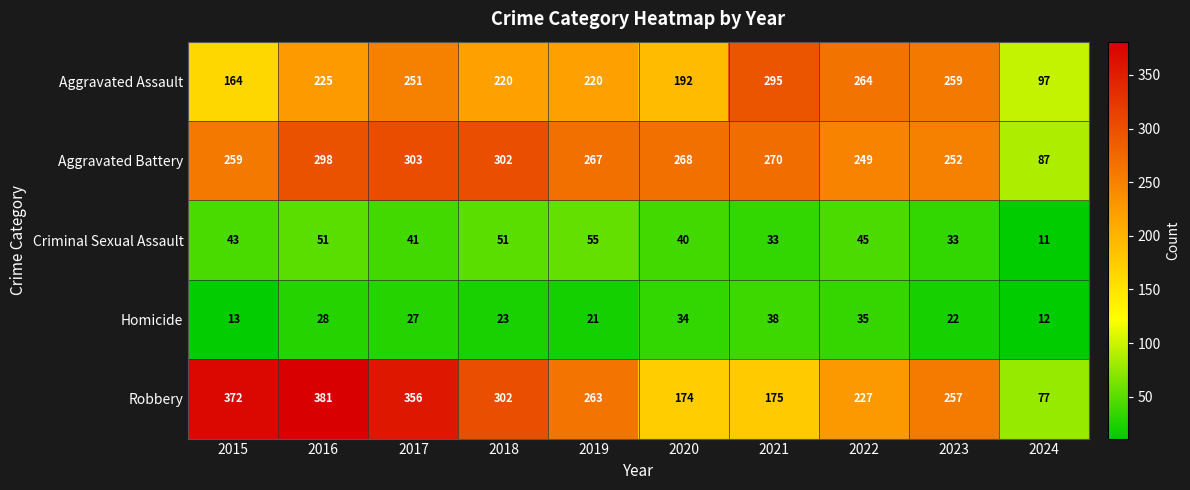

True or false: Homicide has a value of 23 at 2018.

True